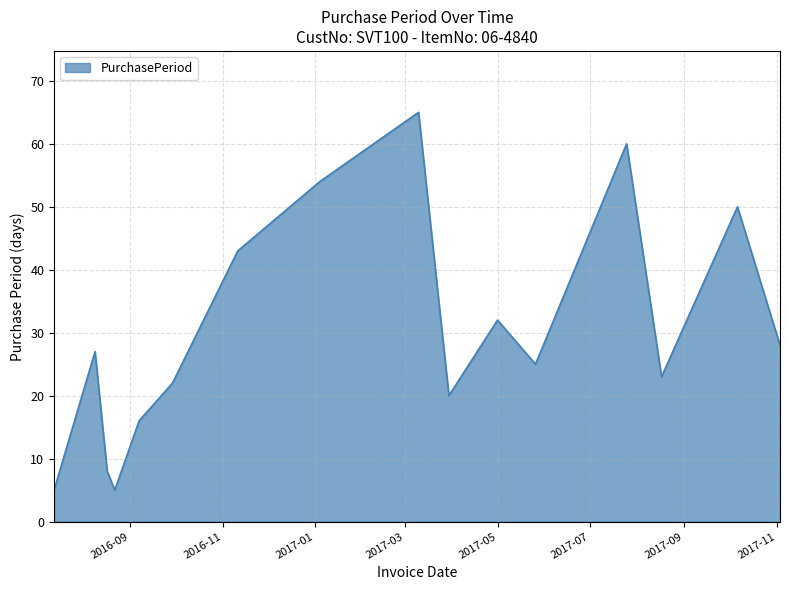

What is the minimum value shown in the chart?

5